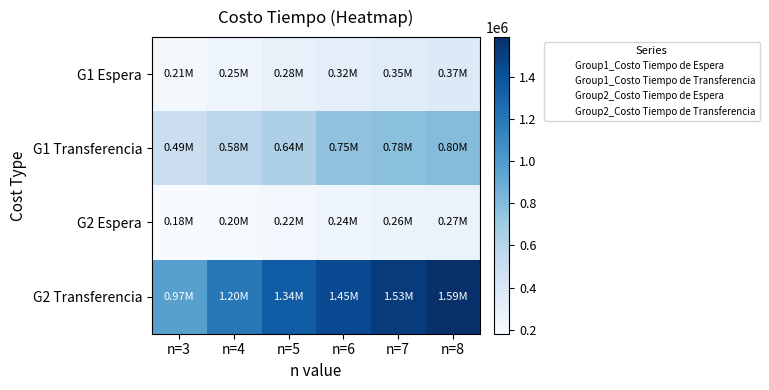

List the series in order of their peak value, highest first.

G2 Transferencia, G1 Transferencia, G1 Espera, G2 Espera